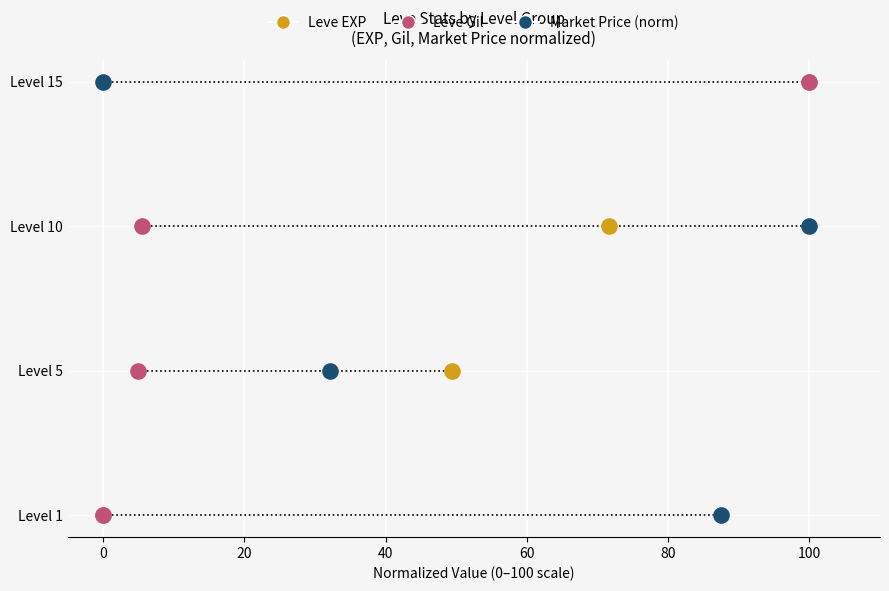

Which series reaches the maximum Y coordinate?

Leve EXP